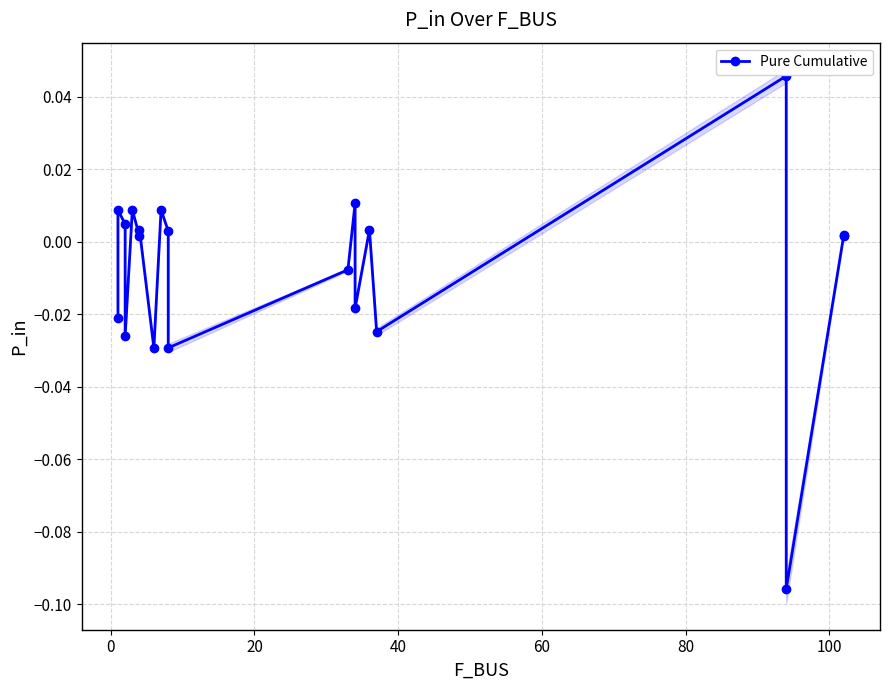

How many distinct data groups are displayed?

1